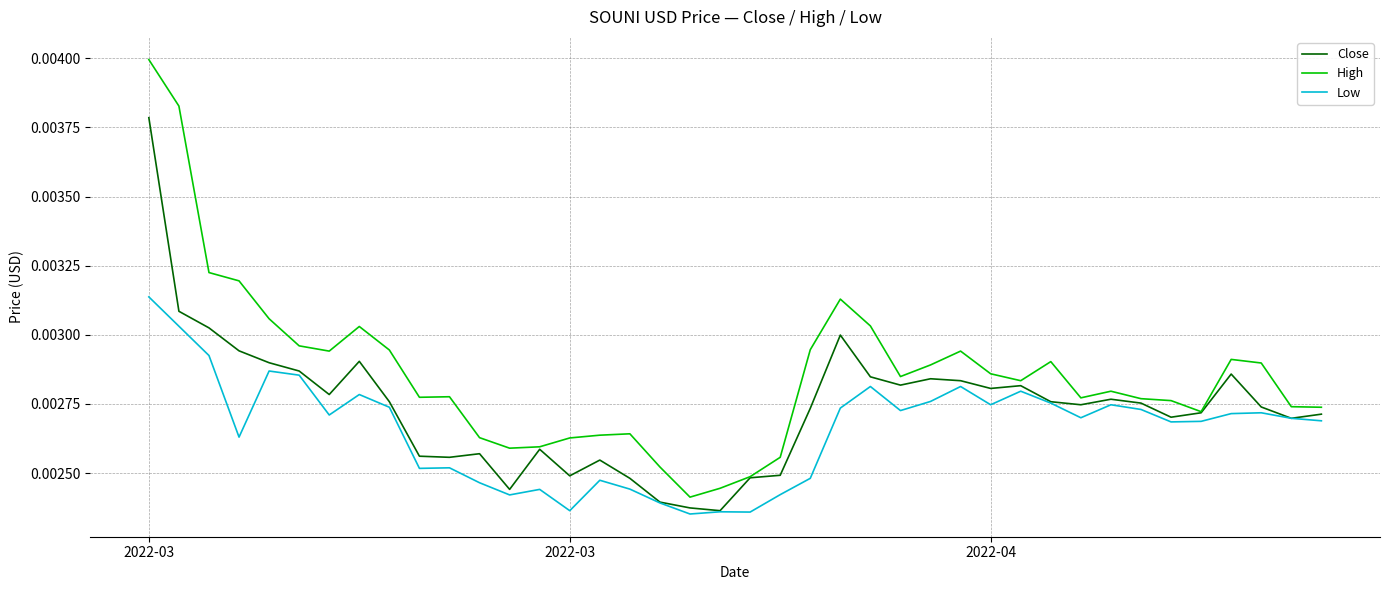

How many High values are between 0 and 1?

40